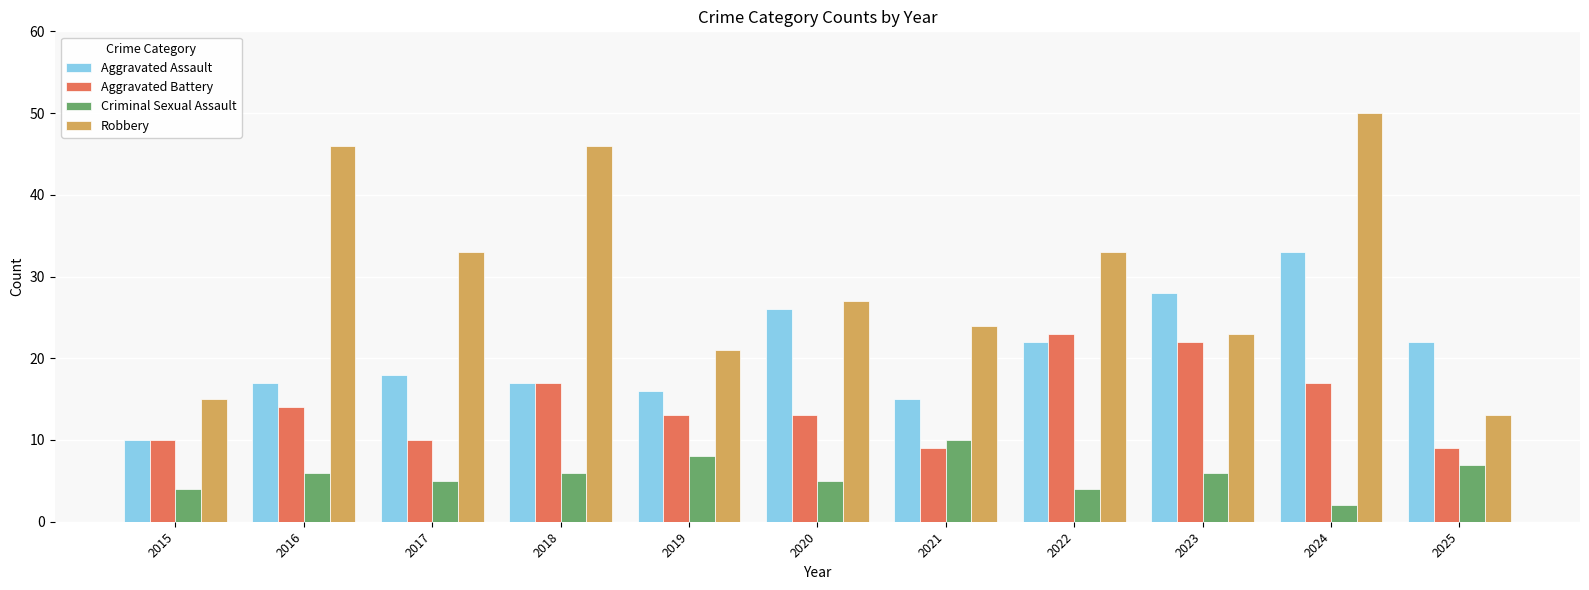

At which label does Robbery reach its minimum?

2025